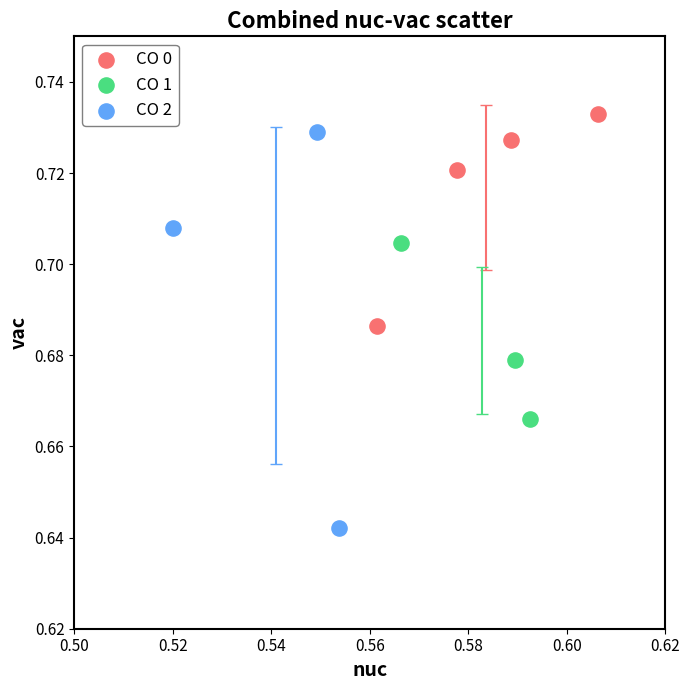

Which series has the widest spread of Y values?

CO 2